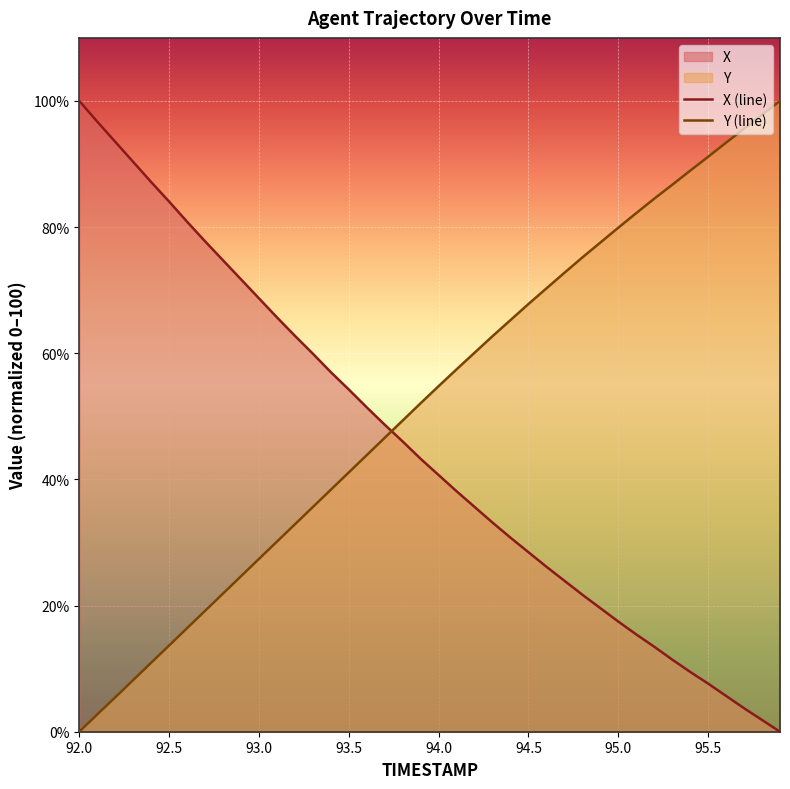

Which series has the largest total across all categories?

Y (line)